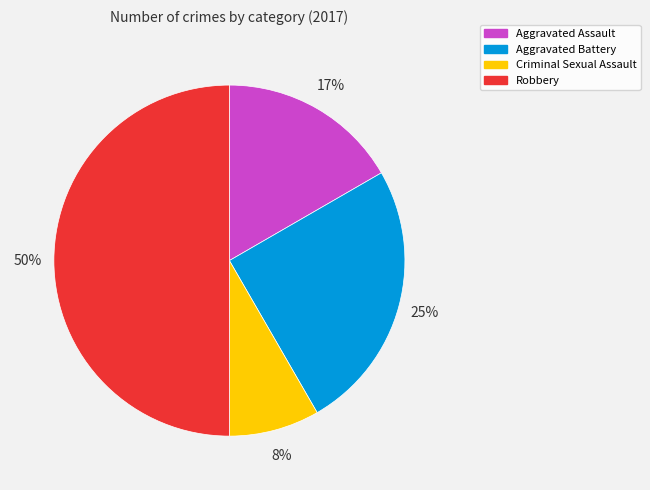

How many segments does this pie chart have?

4